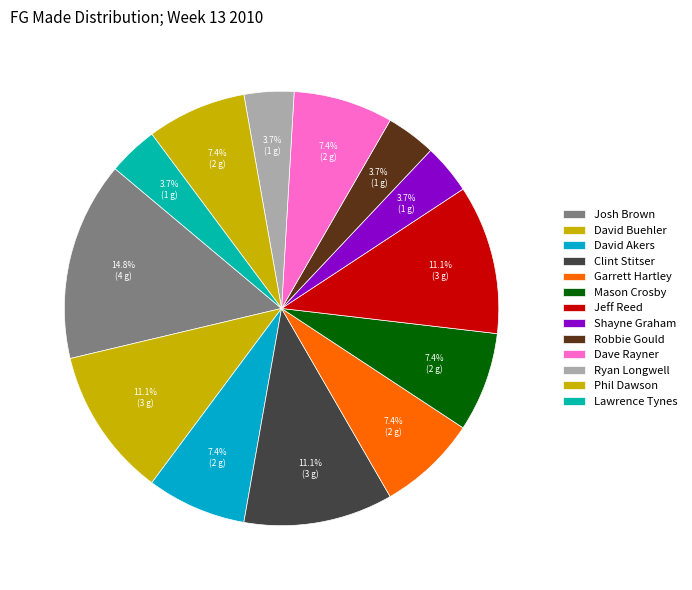

How many segments does this pie chart have?

13